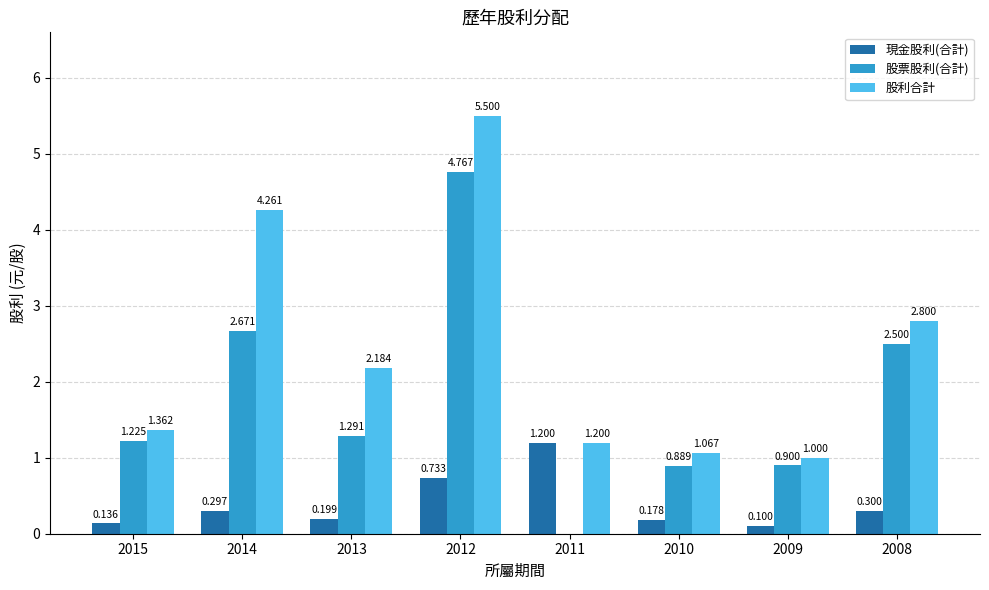

At which category does the chart reach its peak across all series?

2012